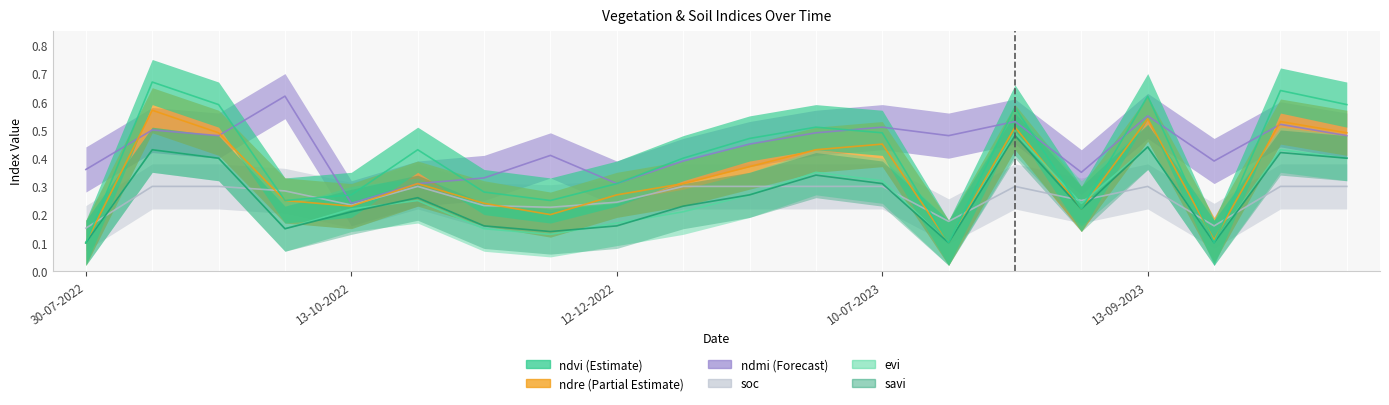

What is the value of the evi point at the 9th from the left?

0.2